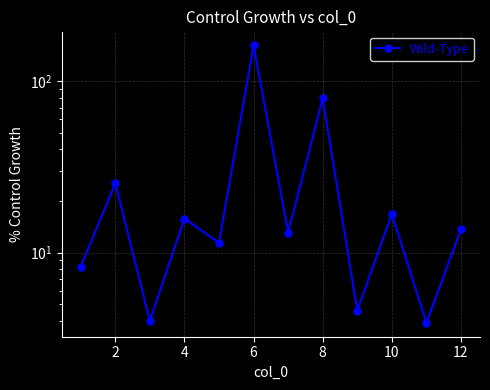

Does the chart have visible grid lines?

Yes